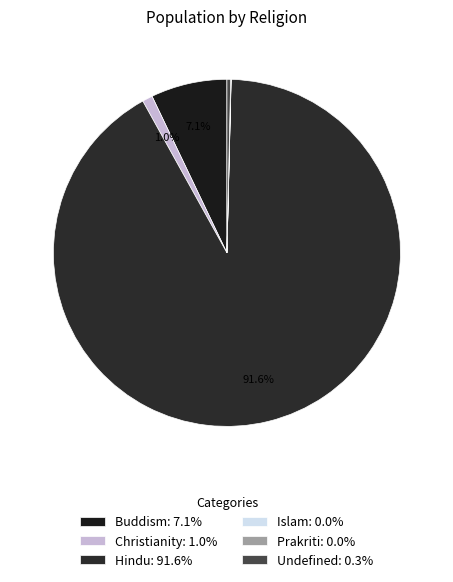

The Prakriti slice represents 7% of the pie. True or false?

False